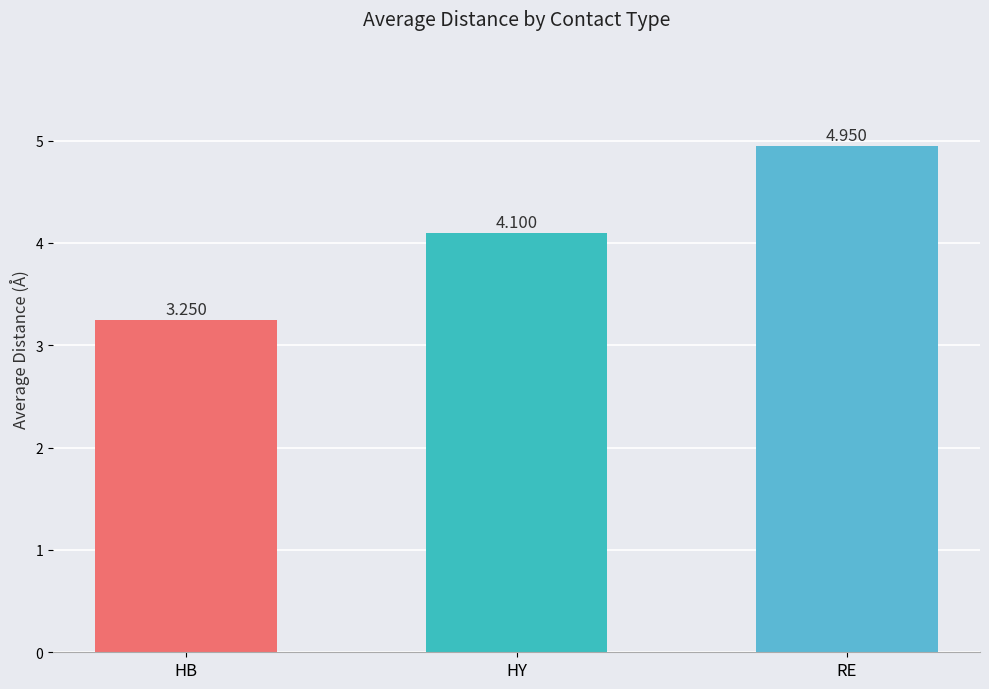

Which label corresponds to the smallest value in the chart?

HB